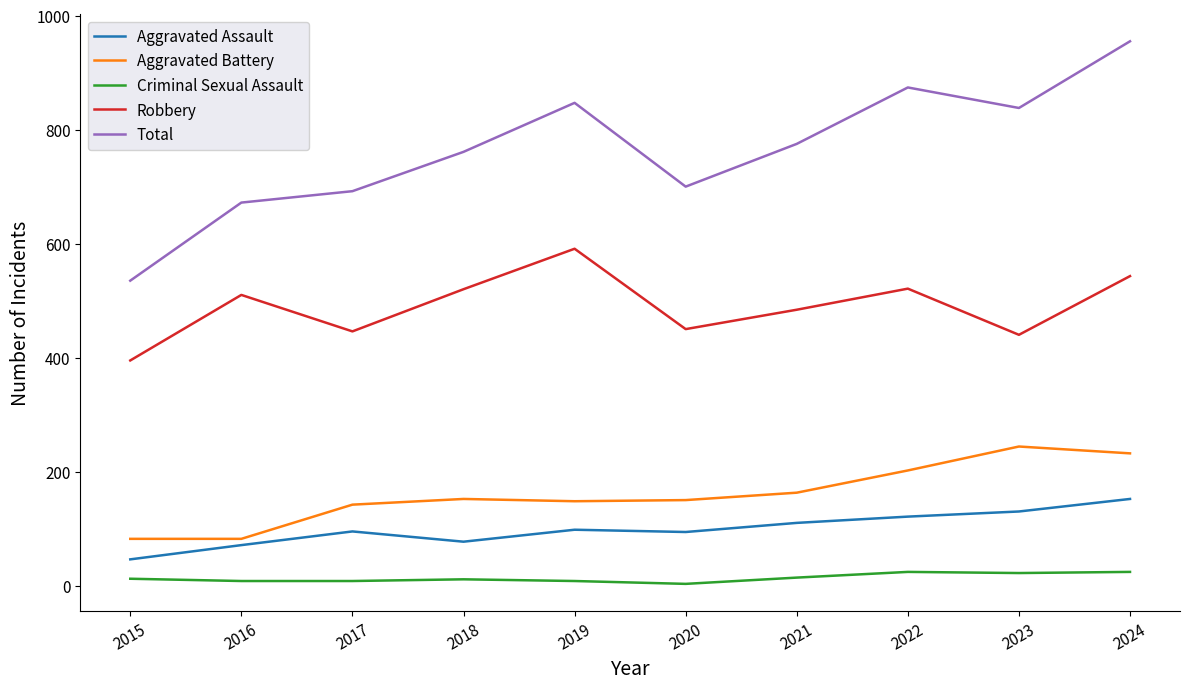

What is the maximum value shown in the chart?

955